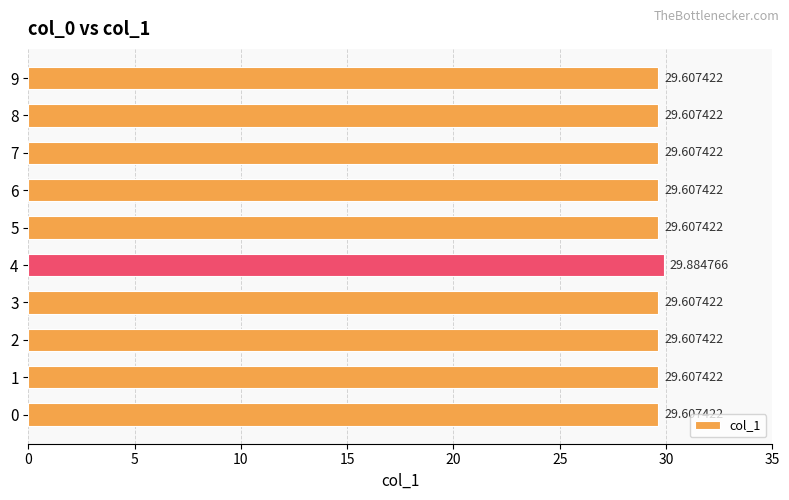

What is the difference between the maximum and minimum values?

0.3